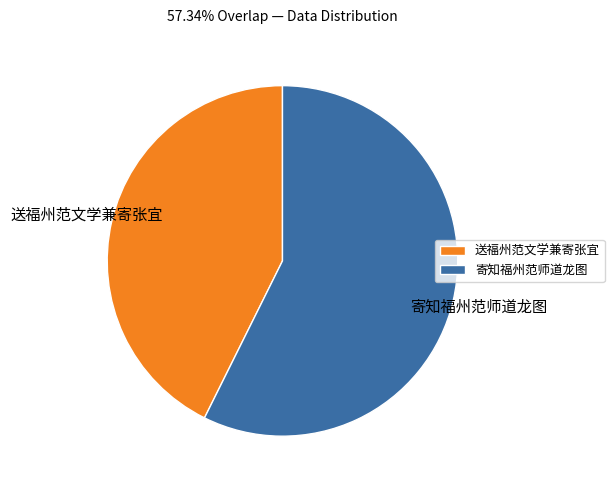

Which category has the smallest portion of the pie?

送福州范文学兼寄张宜